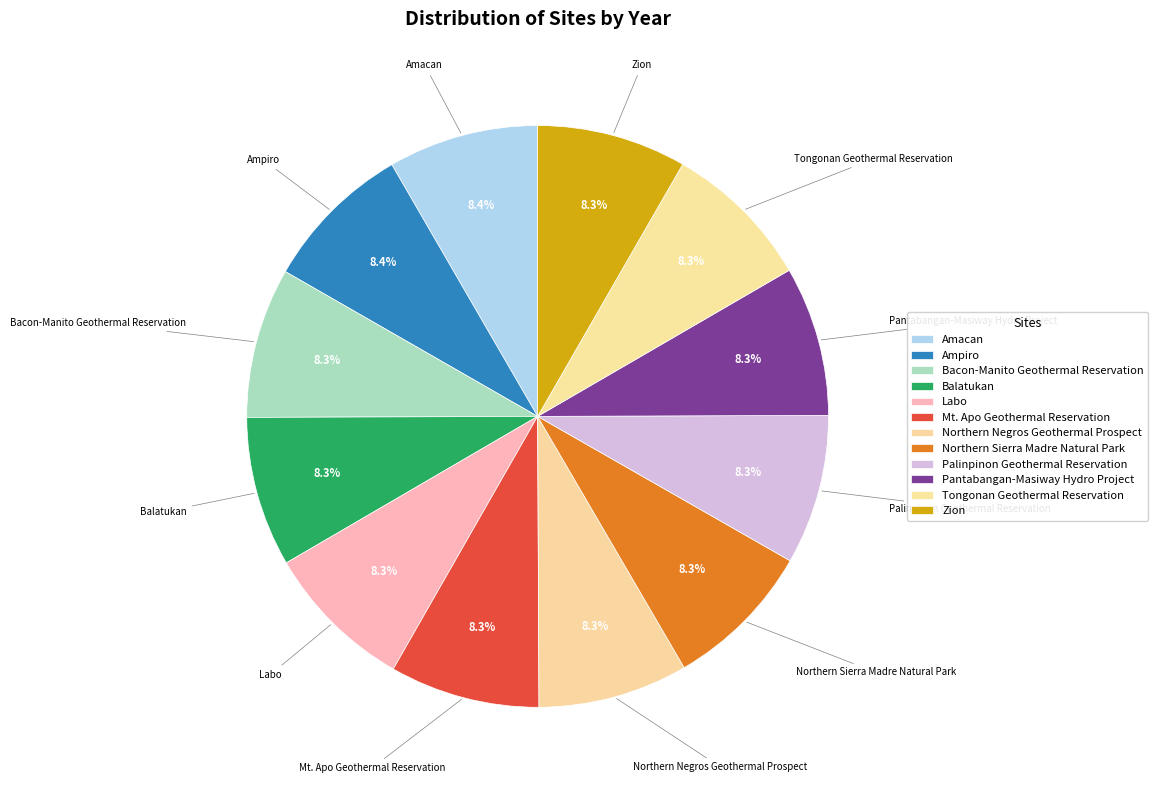

What is the total percentage of Ampiro and Bacon-Manito Geothermal Reservation?

16.7%